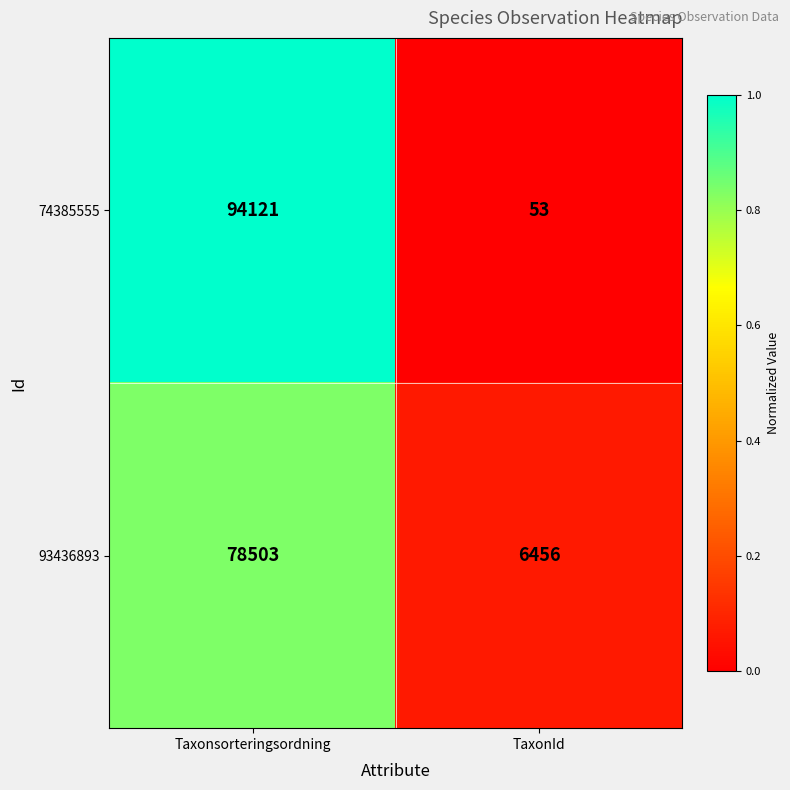

What is the sum of the 74385555 values at Taxonsorteringsordning and TaxonId?

94174